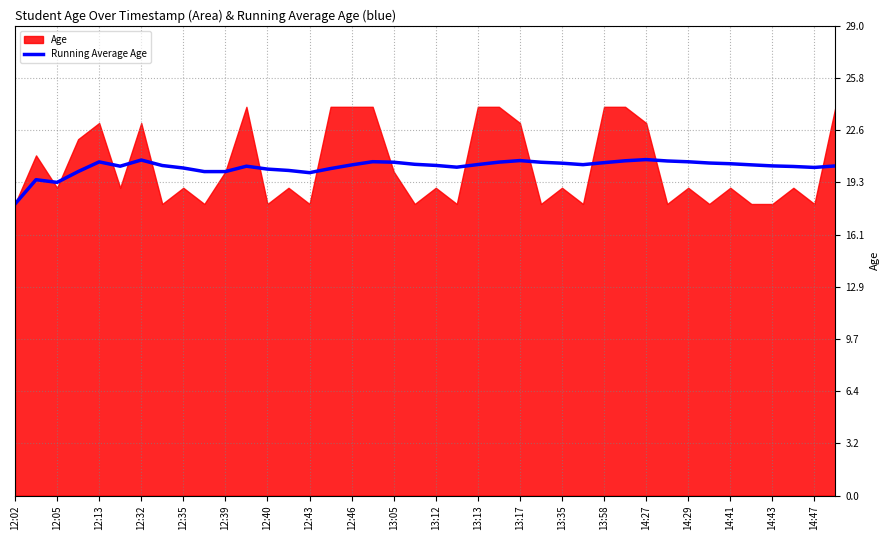

True or false: Running Average Age has a value of 20.4 at 14:43.

True